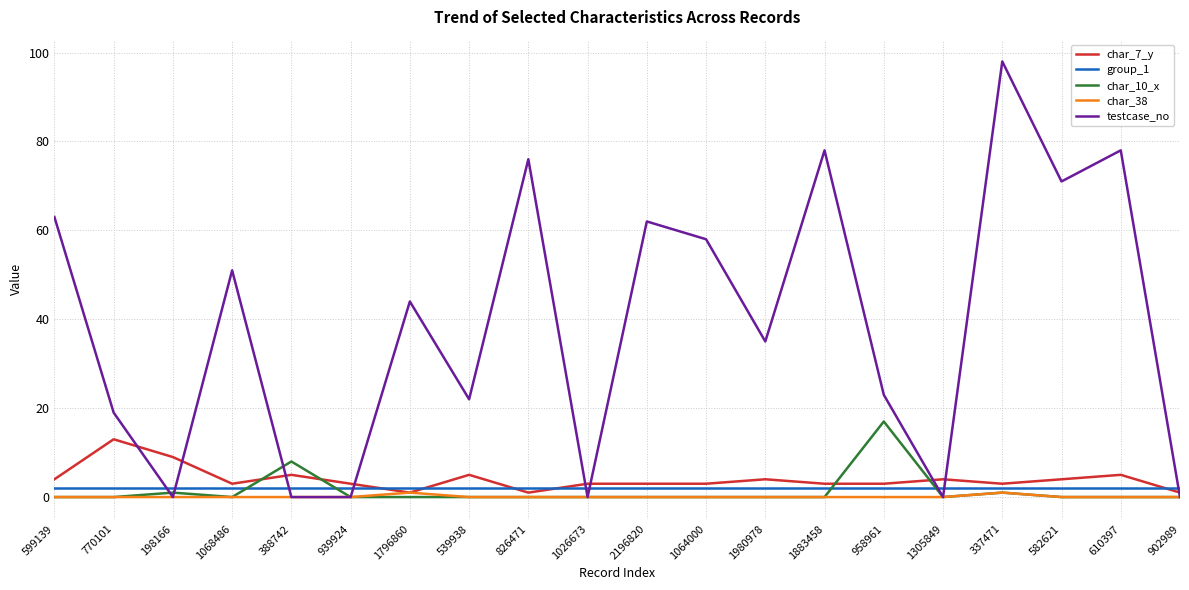

Which series has the largest total across all categories?

testcase_no